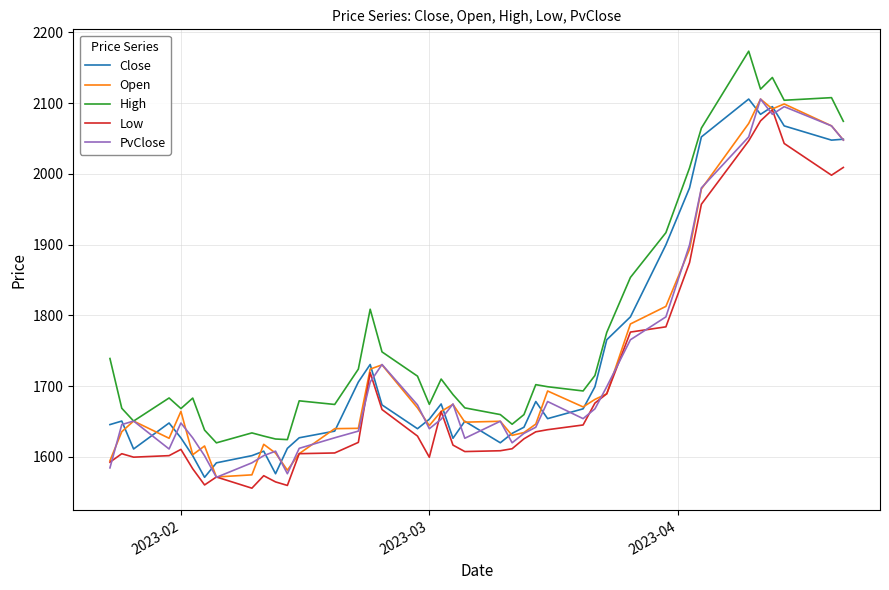

What is the smallest value displayed?

1555.7